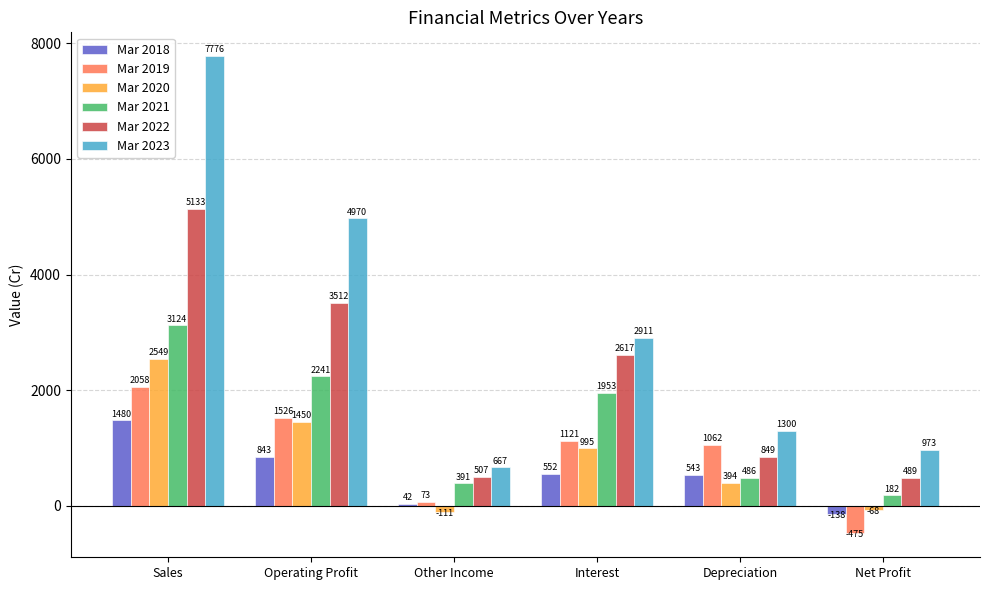

Which series has the widest spread of values?

Mar 2023